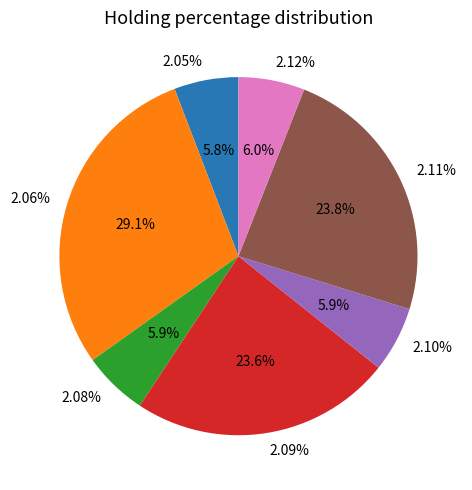

The 2.08% slice represents 6% of the pie. True or false?

True